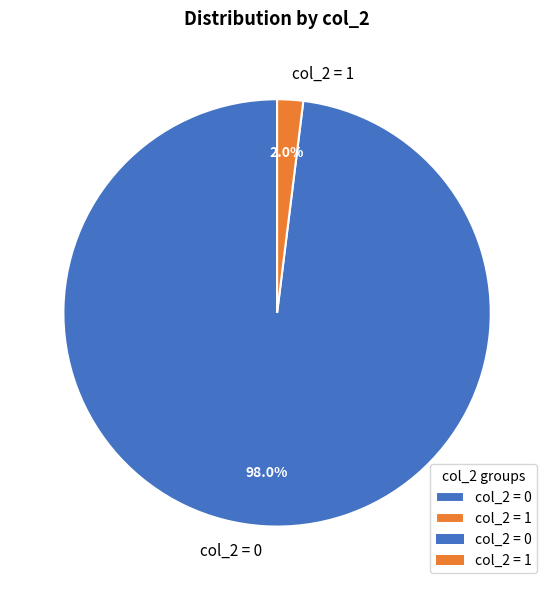

Do col_2 = 0 and col_2 = 1 together represent more than half of the pie?

Yes